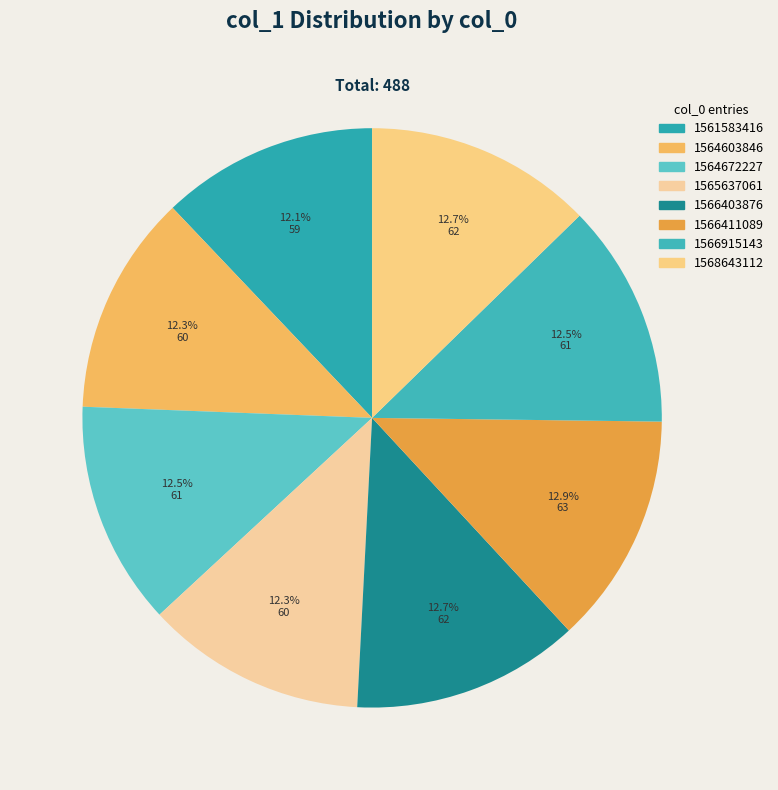

Is there a majority slice in this chart?

No